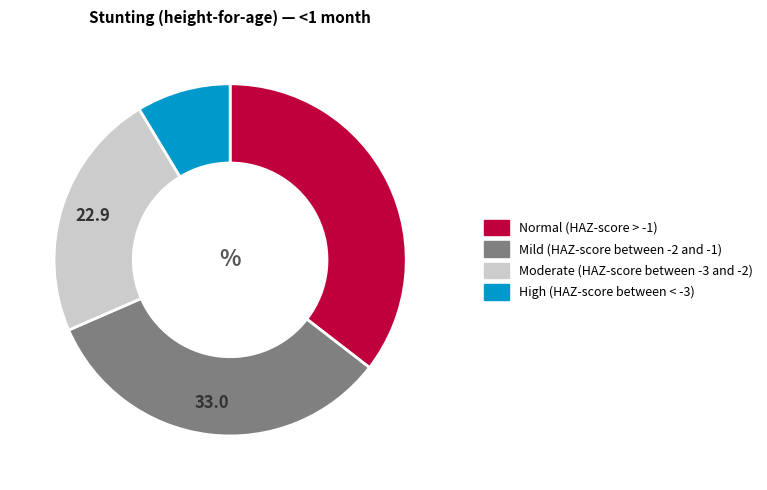

Combined, do High (HAZ-score between < -3) and Moderate (HAZ-score between -3 and -2) account for over 50%?

No